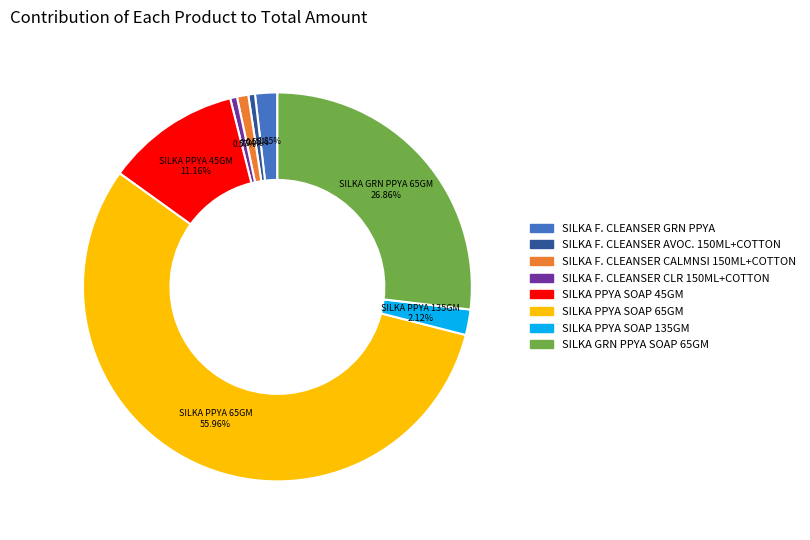

Does any single category account for the majority?

Yes